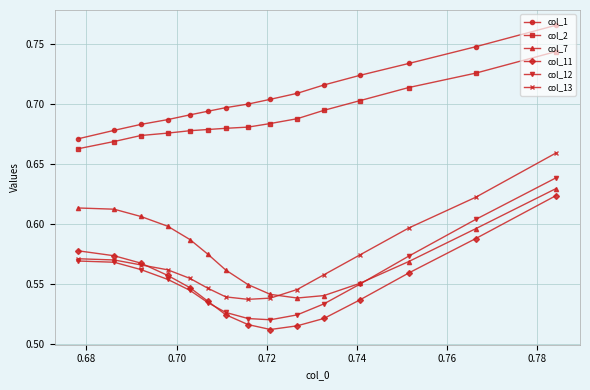

Which series has the widest spread of values?

col_13